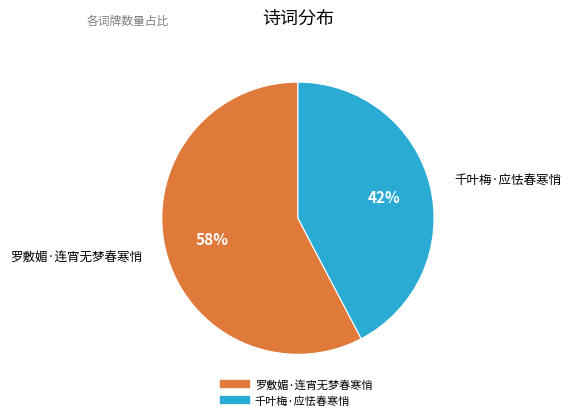

Which slice represents more than half of the pie?

罗敷媚·连宵无梦春寒悄